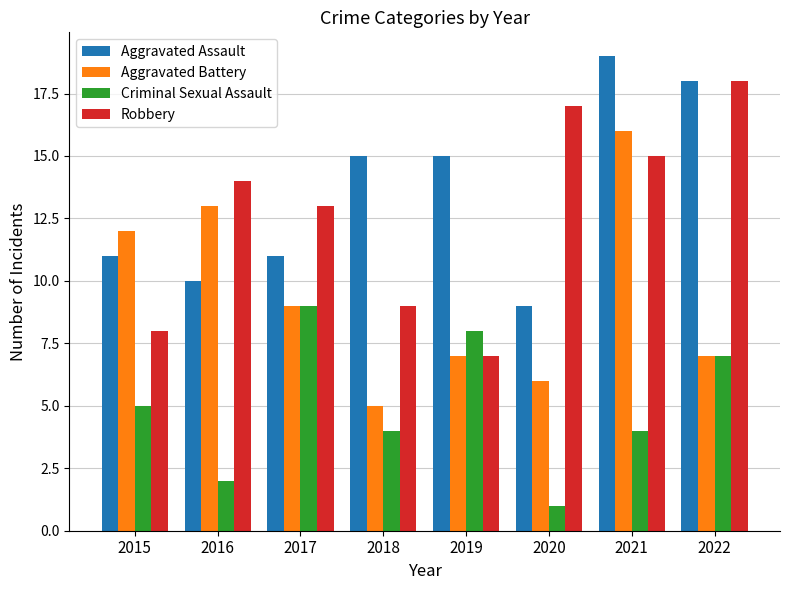

What is the highest value of the Robbery series?

18